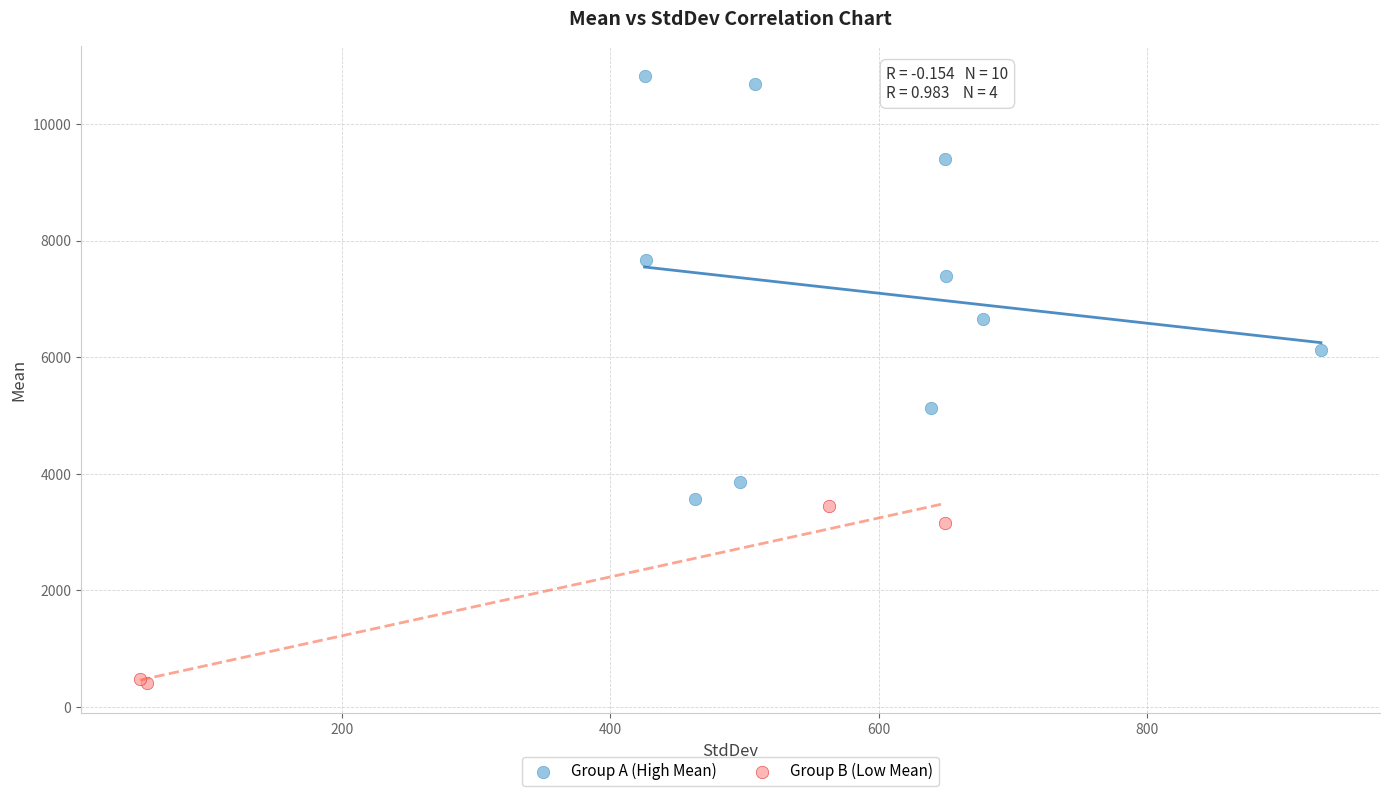

Which series has the widest spread of Y values?

Group A (High Mean)